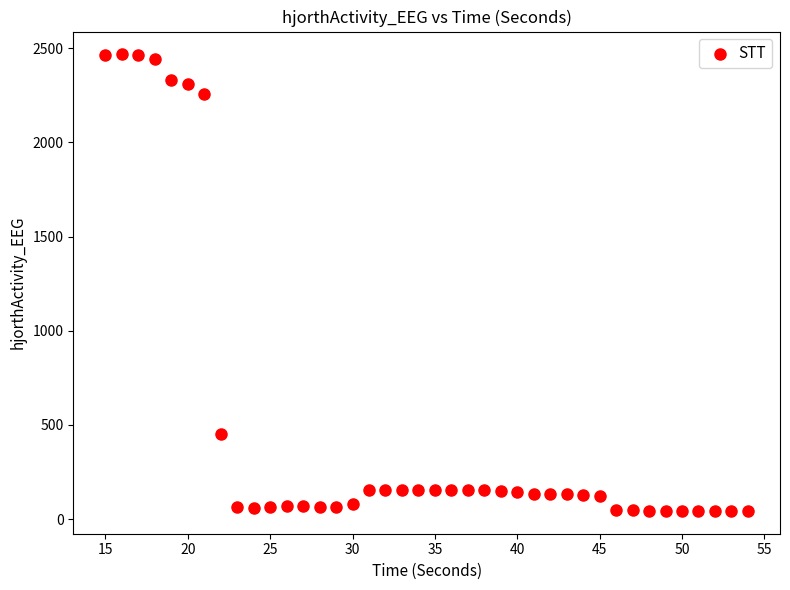

What Y value in the scatter plot is closest to 1255?

450.3